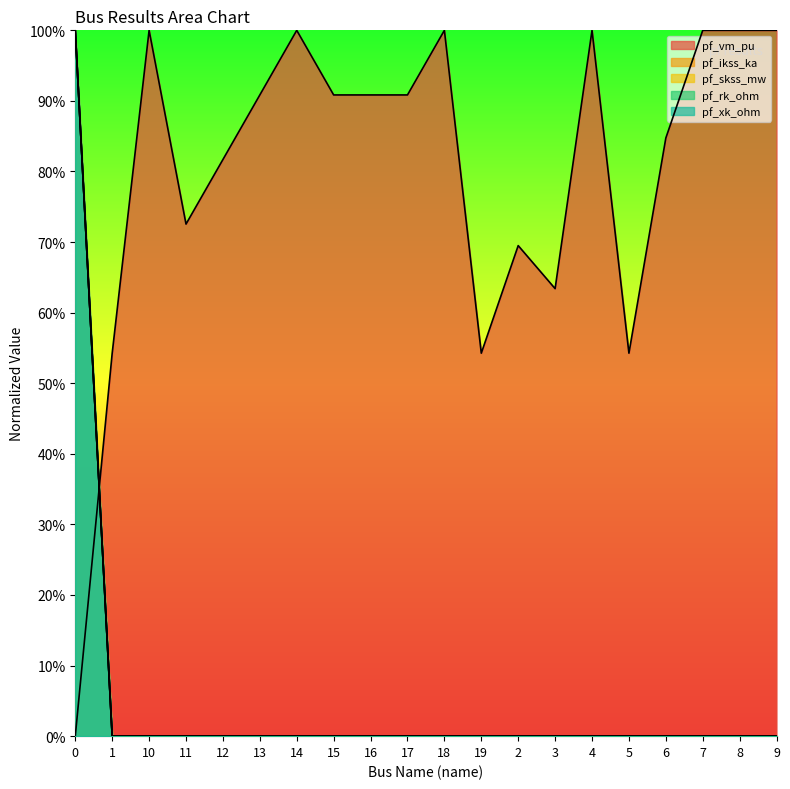

At how many categories does at least one series exceed 0?

20